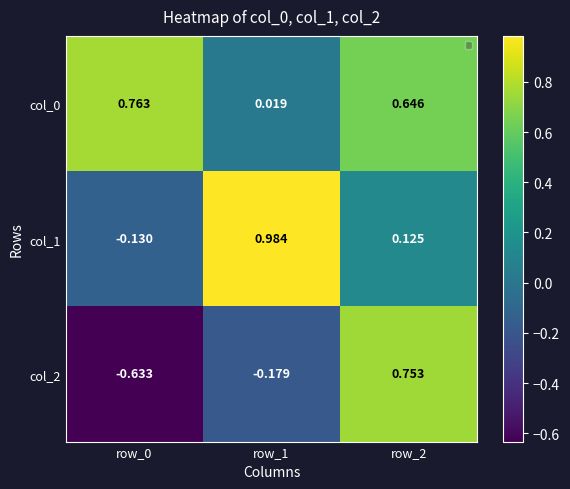

Which series changed the most between row_1 and row_2?

col_2